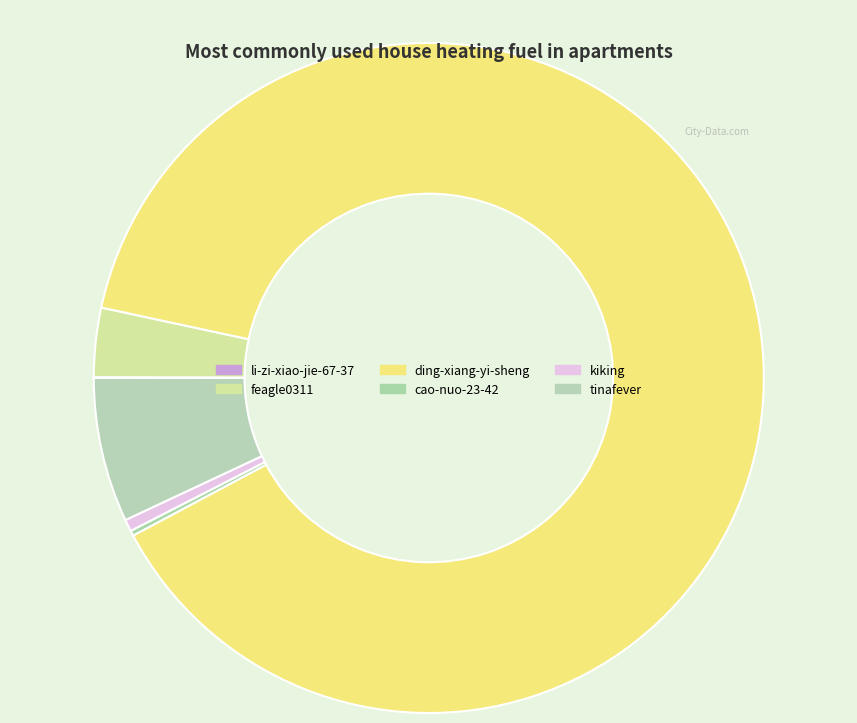

What percentage is the kiking slice, to the nearest percent?

1%